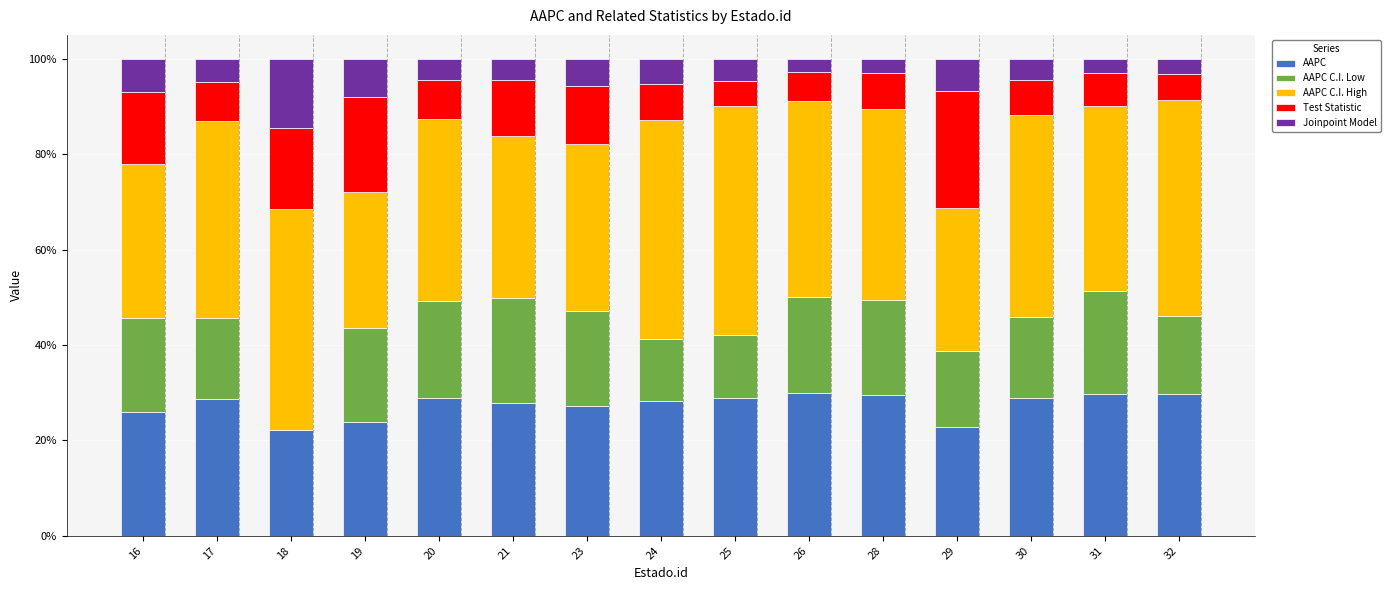

What is the sum of all AAPC values?

412.6